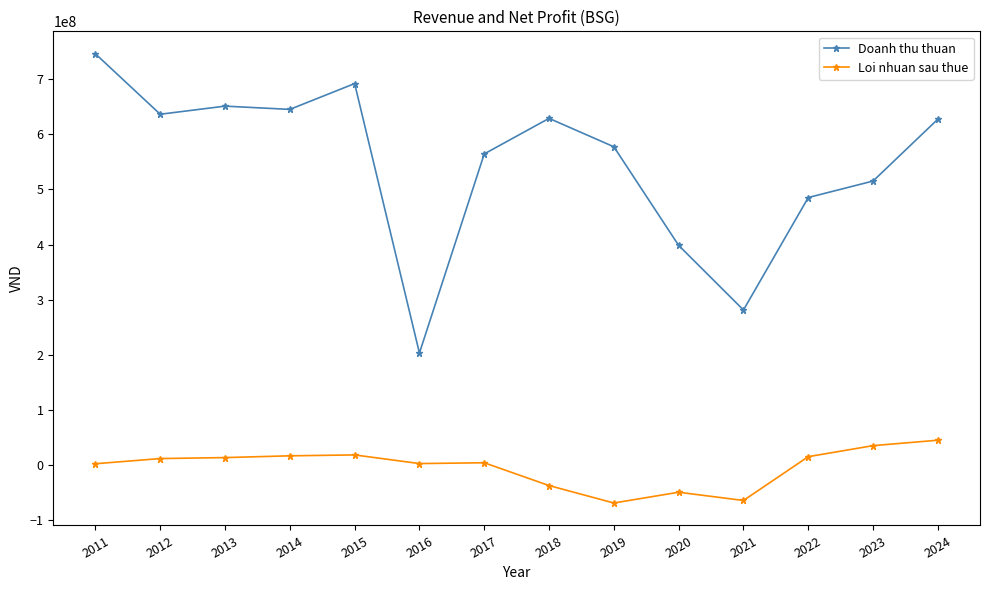

How many series are shown in this chart?

2